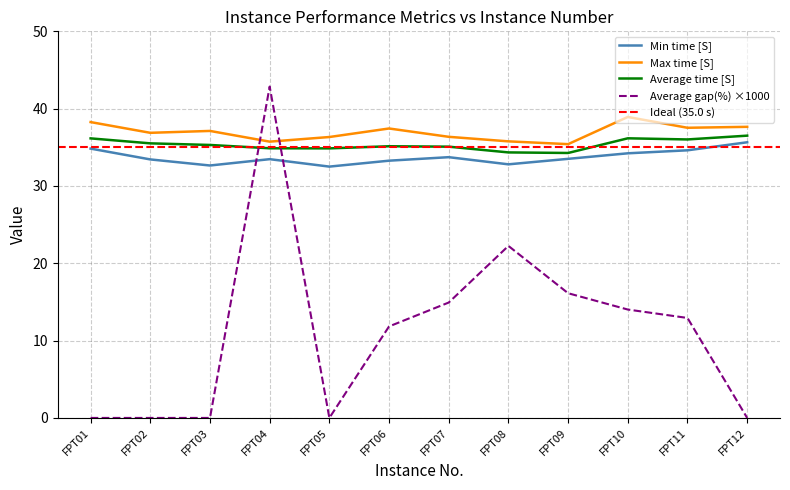

At how many categories does at least one series exceed 13?

12